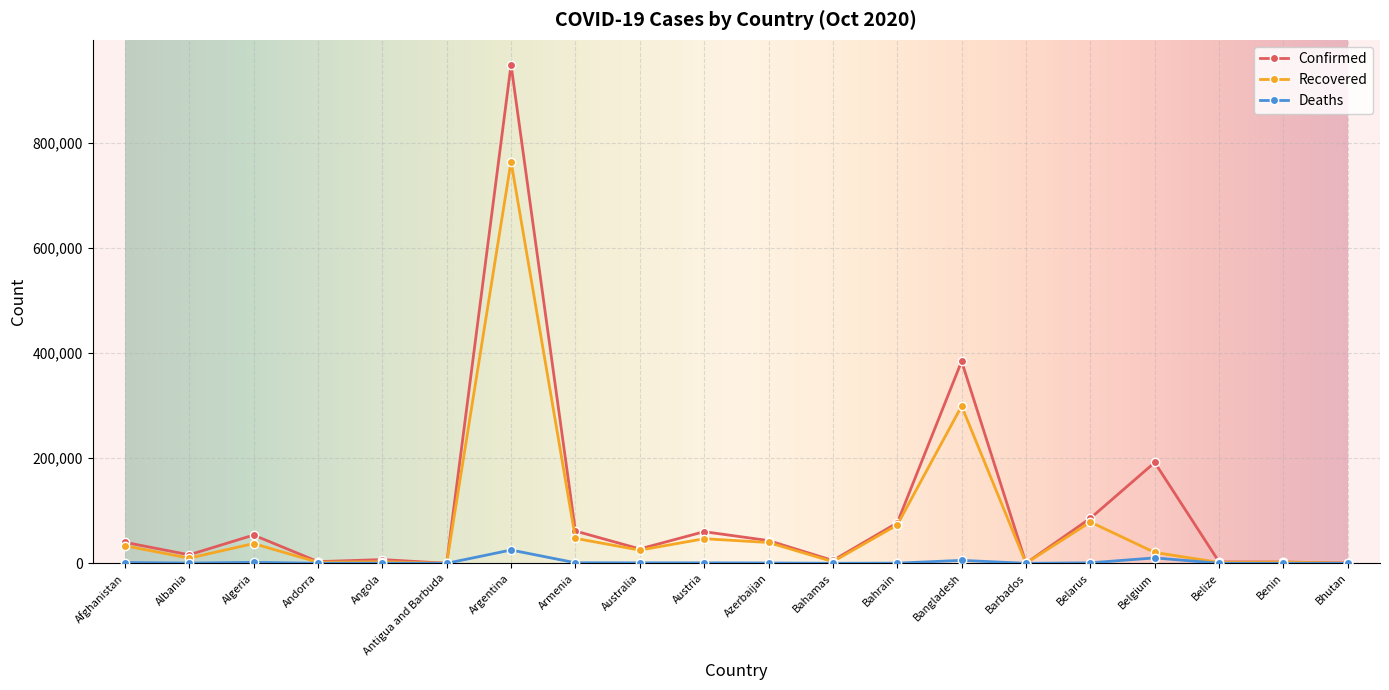

Which label corresponds to the largest value in the chart?

Argentina